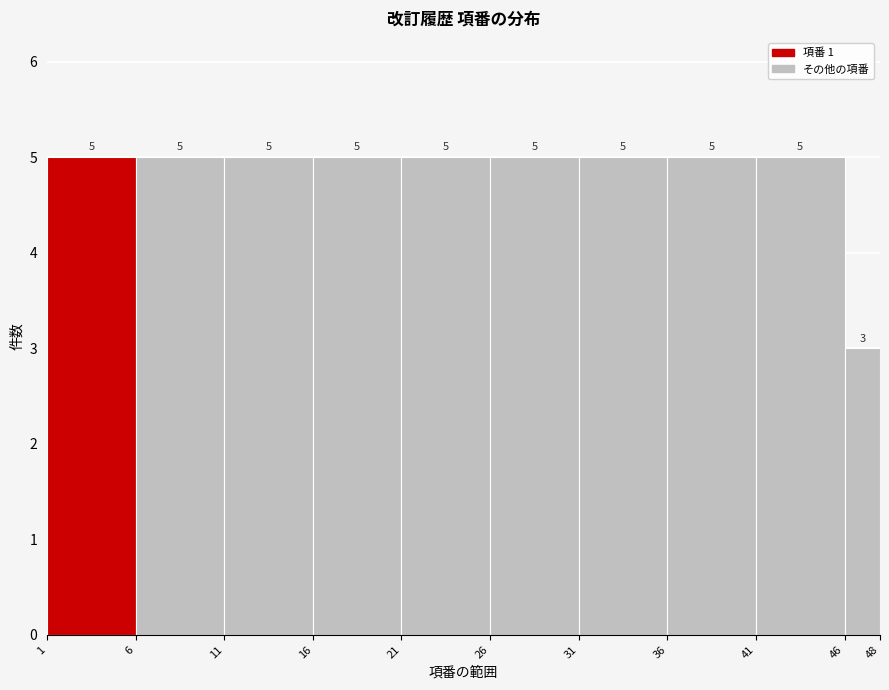

Reading left to right, transcribe this chart: for each bar, give the range it covers on the x-axis and its height.

1 to 6: 5
6 to 11: 5
11 to 16: 5
16 to 21: 5
21 to 26: 5
26 to 31: 5
31 to 36: 5
36 to 41: 5
41 to 46: 5
46 to 48: 3